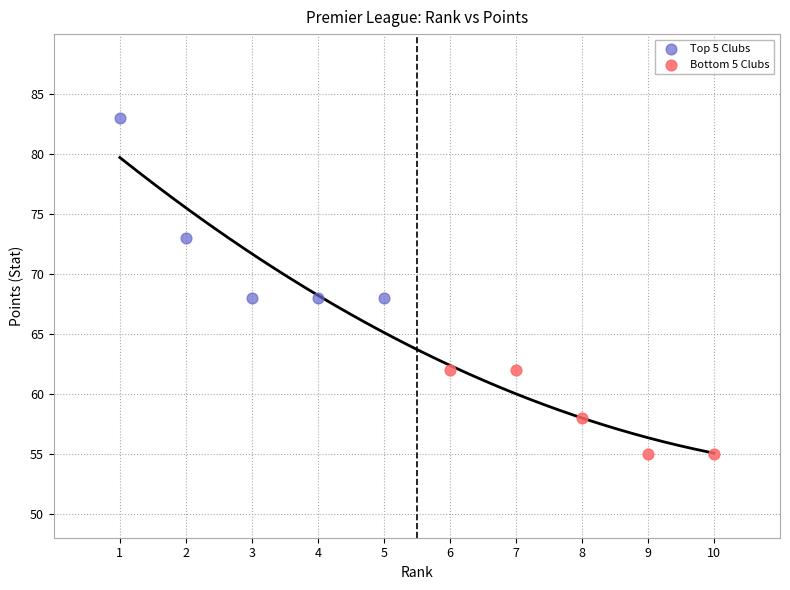

Which series has the widest spread of Y values?

Top 5 Clubs